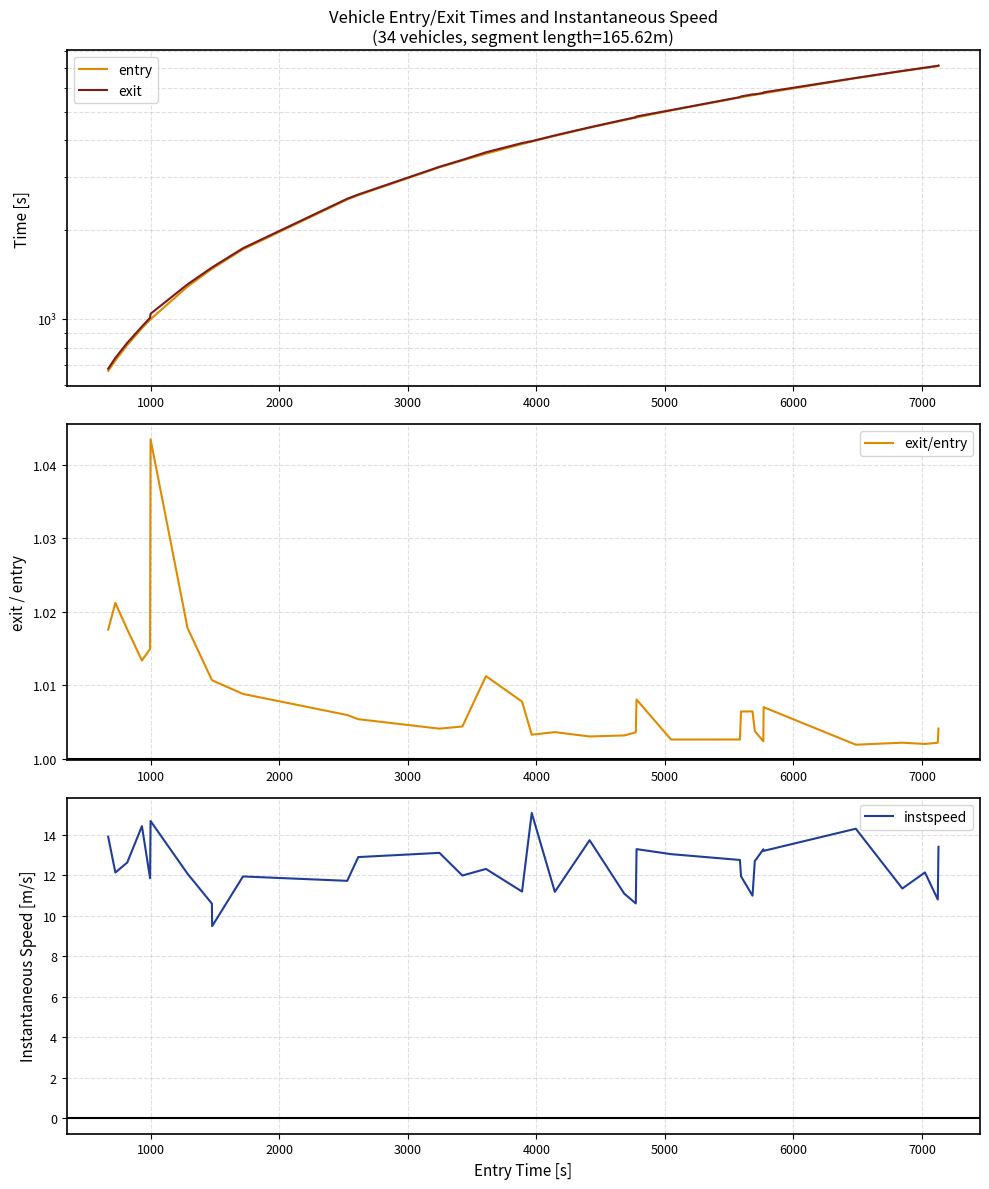

What is the highest value of the instspeed series?

15.1